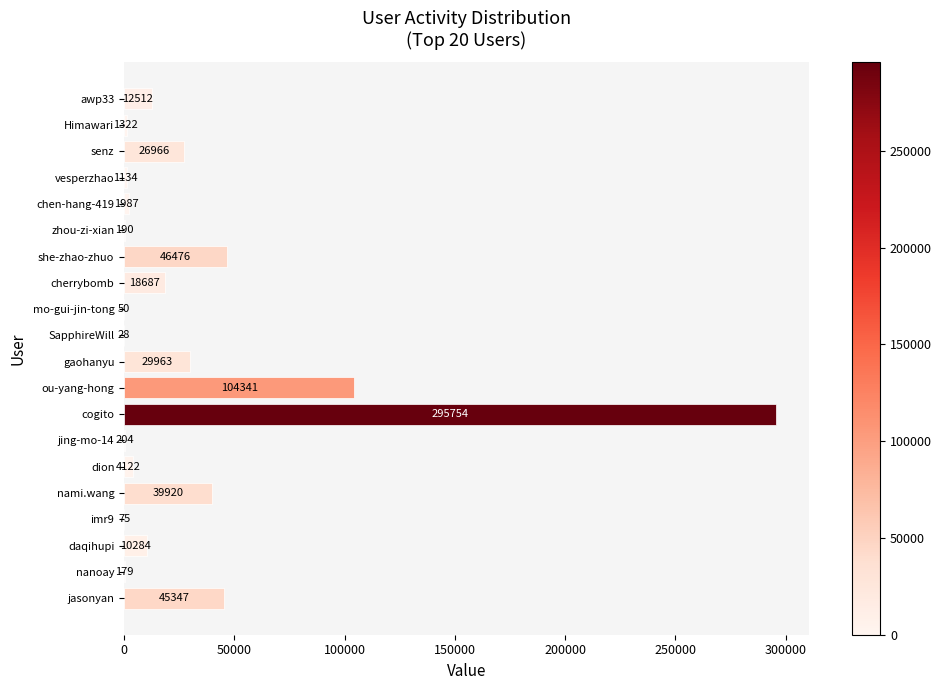

What is the sum of the values at jasonyan and zhou-zi-xian?

45537